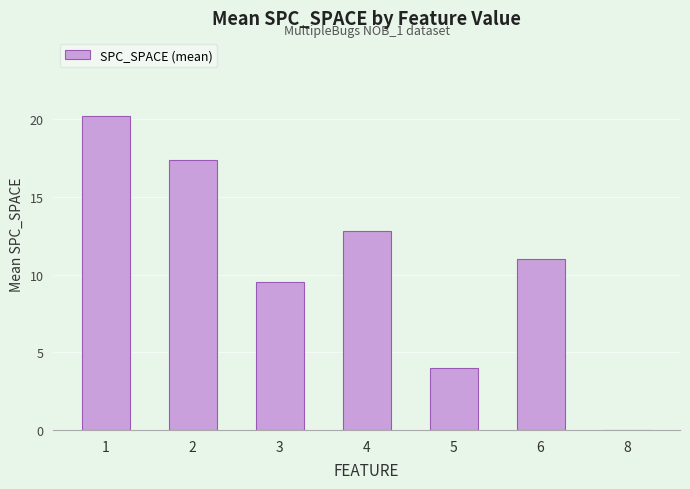

What is the sum of all values?

74.9